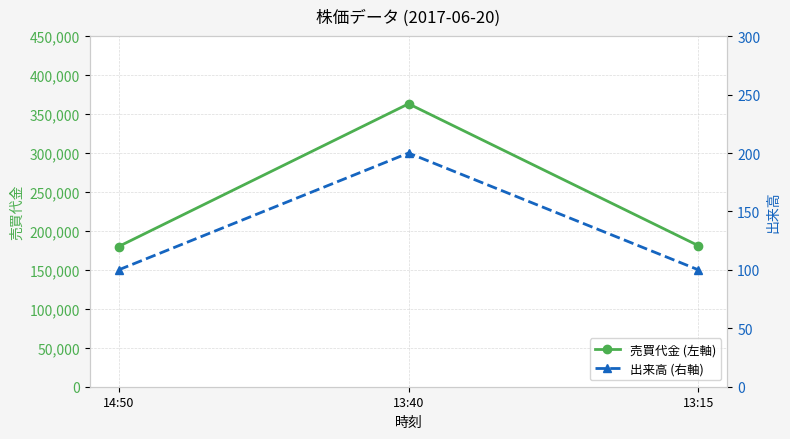

At which label does 出来高 (右軸) reach its peak?

13:40